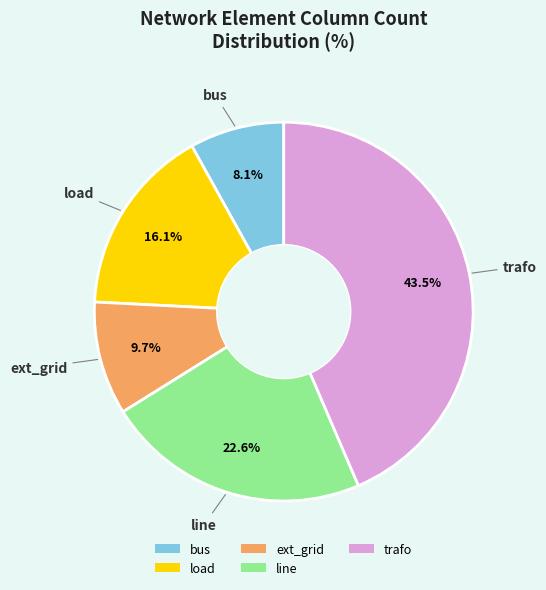

Between trafo and load, which is larger?

trafo